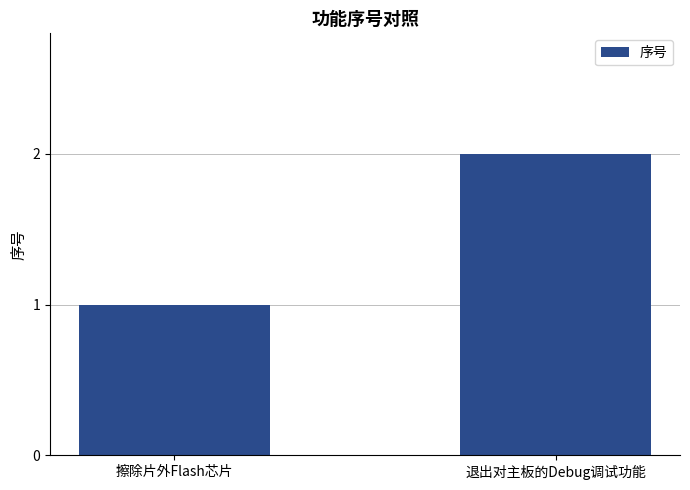

What is the difference between the values at 退出对主板的Debug调试功能 and 擦除片外Flash芯片?

1